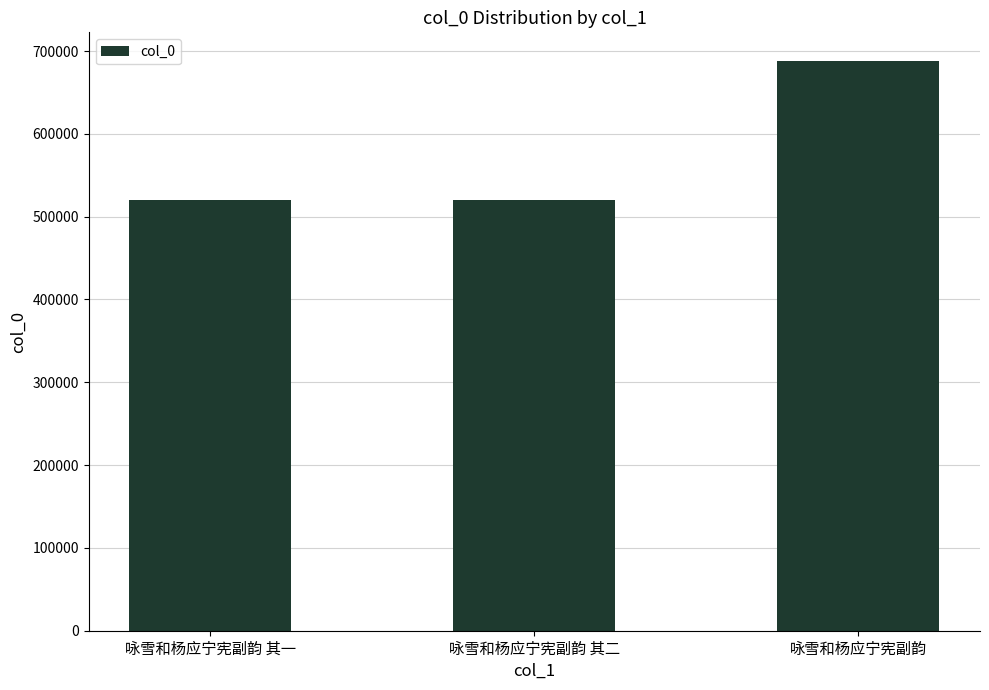

Between 咏雪和杨应宁宪副韵 其二 and 咏雪和杨应宁宪副韵, which is larger?

咏雪和杨应宁宪副韵